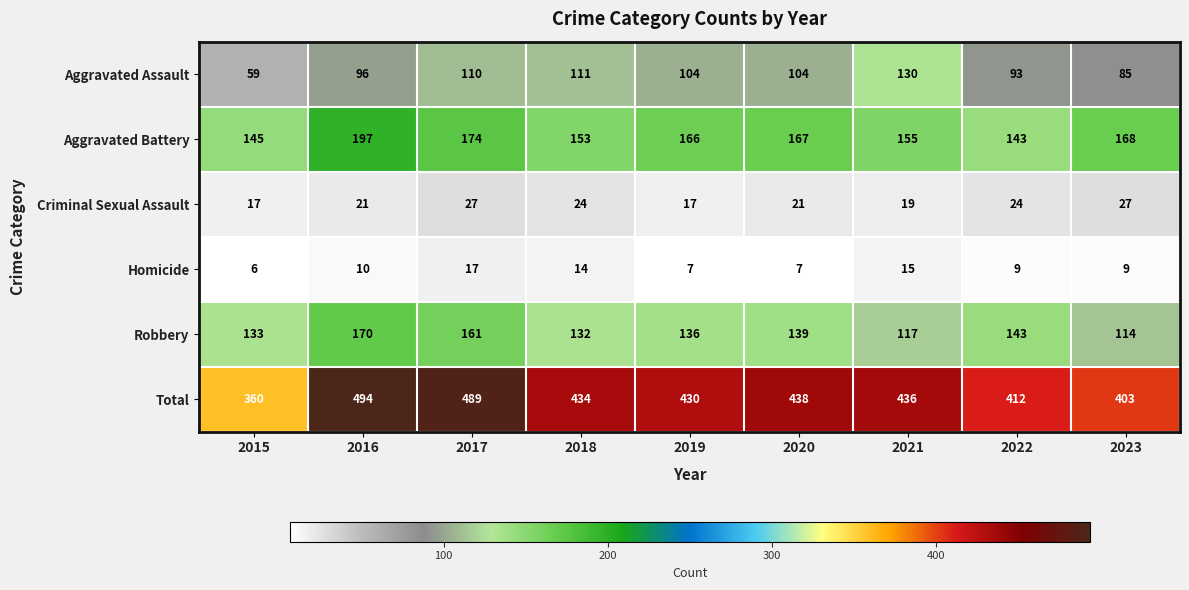

What is the minimum value for Total?

360